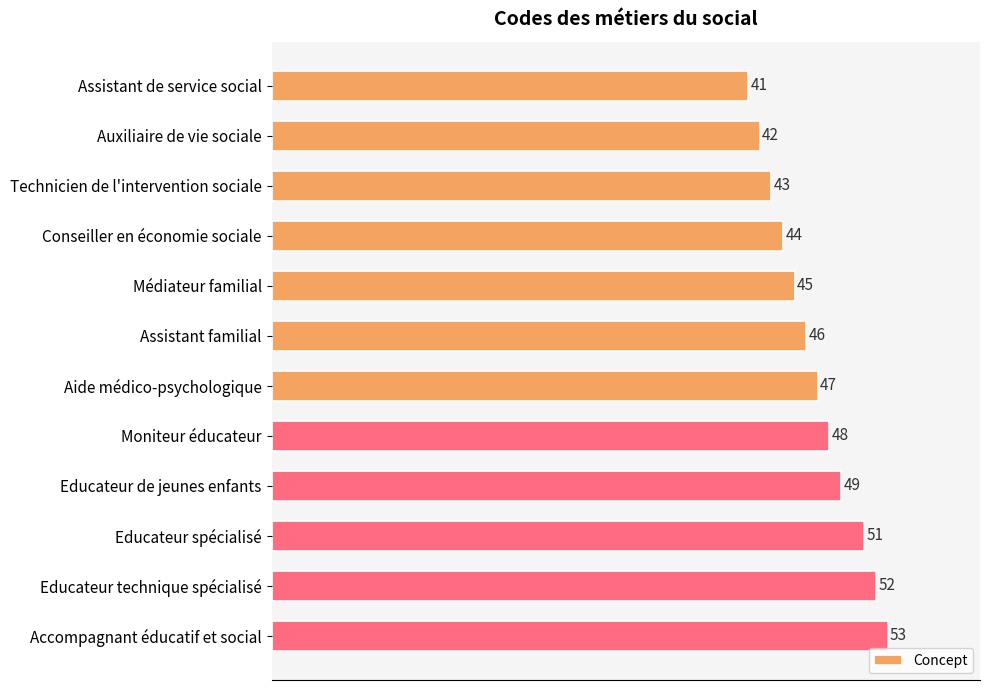

Reading top to bottom, transcribe all the data shown in this chart.

41	42	43	44	45	46	47	48	49	51	52	53